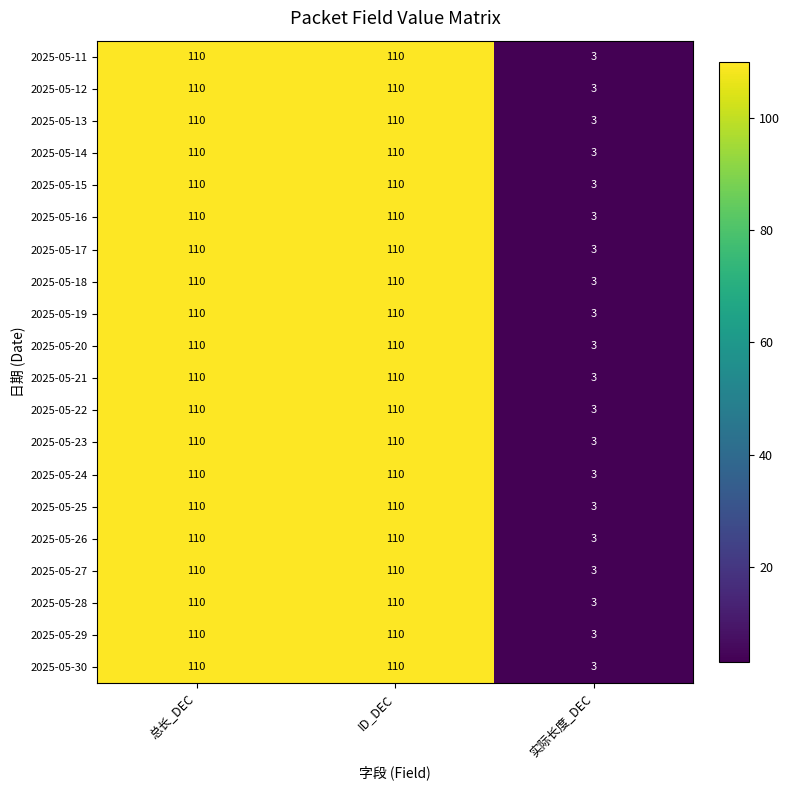

The value of 2025-05-19 at 实际长度_DEC is 5. True or false?

False